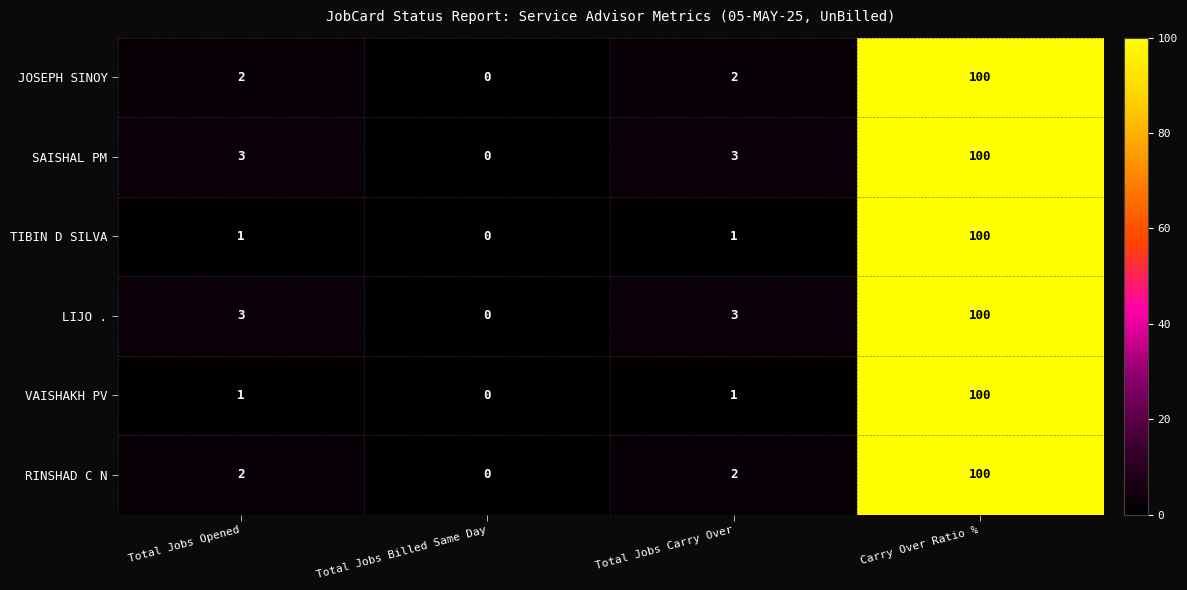

Reading left to right, transcribe all the data shown in this chart.

JOSEPH SINOY: 2	0	2	100
SAISHAL PM: 3	0	3	100
TIBIN D SILVA: 1	0	1	100
LIJO .: 3	0	3	100
VAISHAKH PV: 1	0	1	100
RINSHAD C N: 2	0	2	100